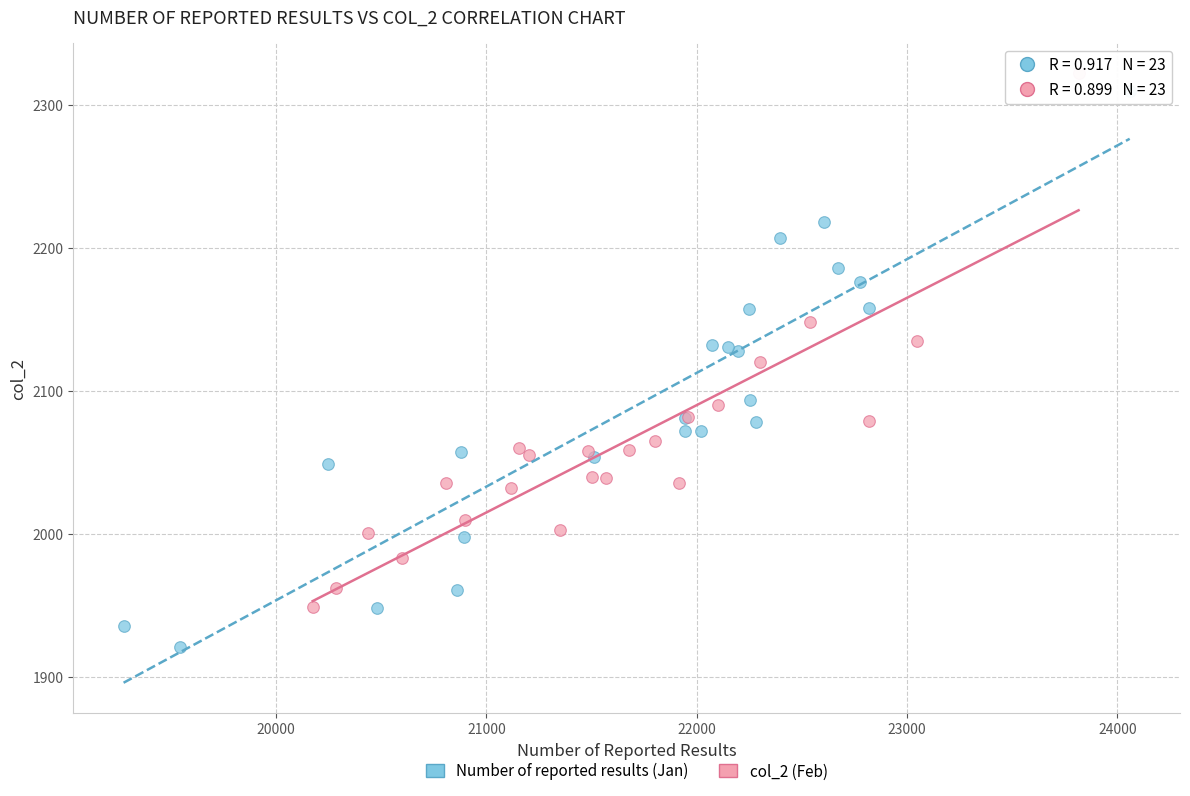

Which series reaches the minimum Y coordinate?

Number of reported results (Jan)